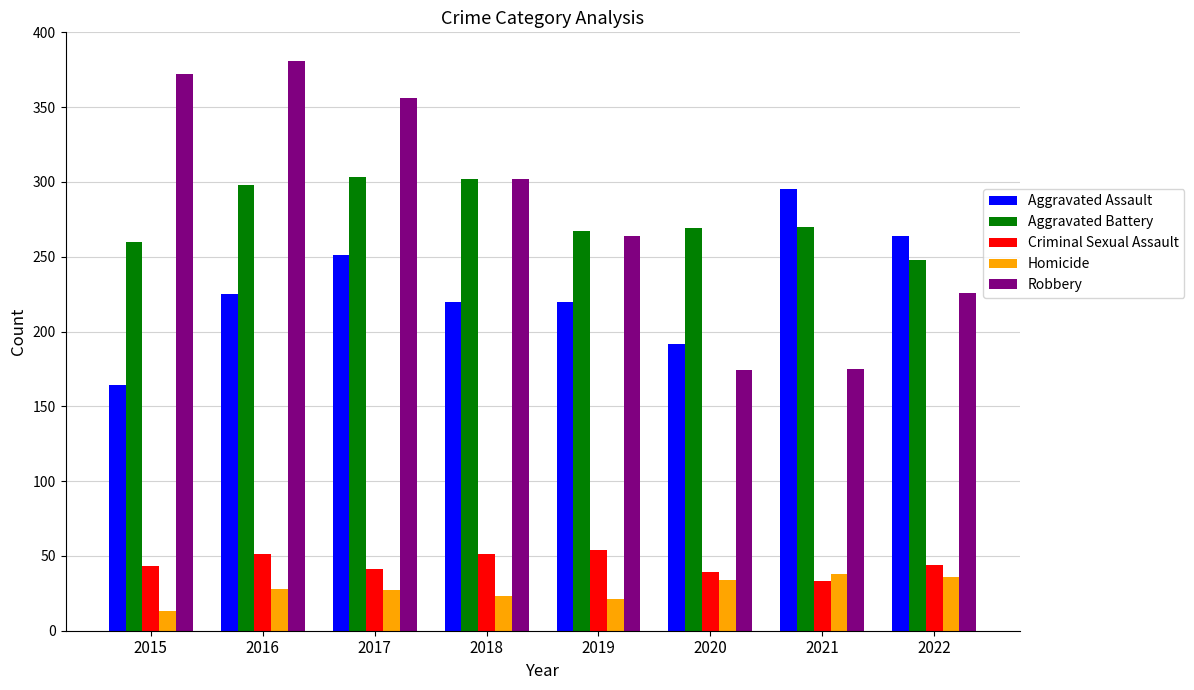

What is the value of the Homicide bar at the 2nd from the left?

28